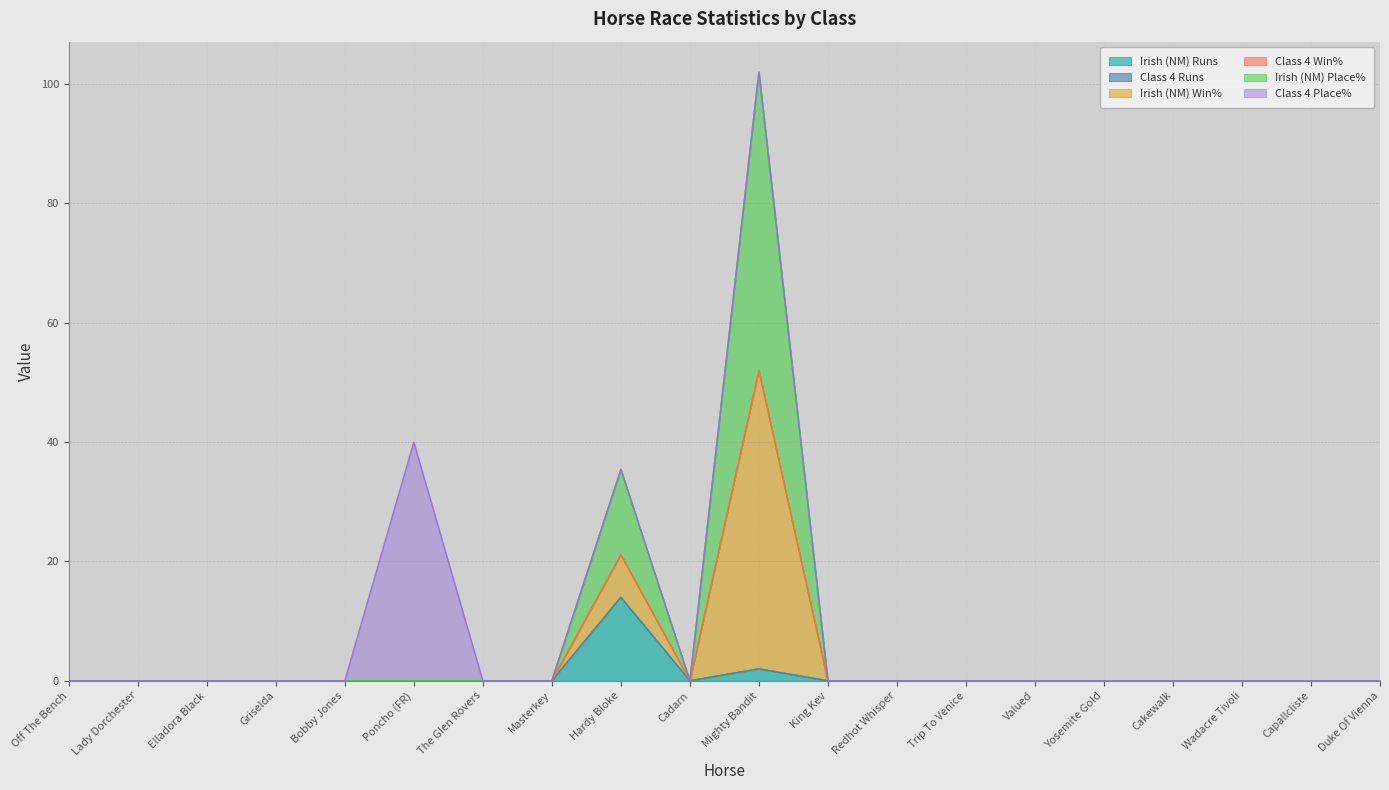

Which series has the largest range (max minus min)?

Irish (NM) Win%